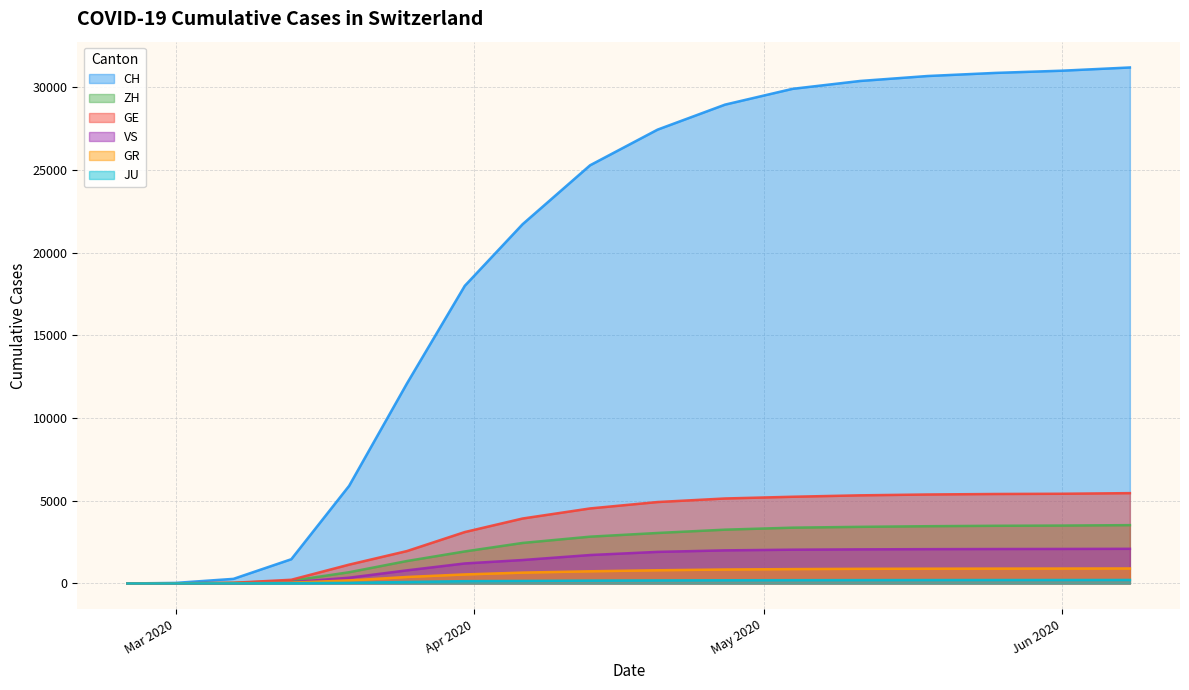

Count the number of data series in this chart.

6